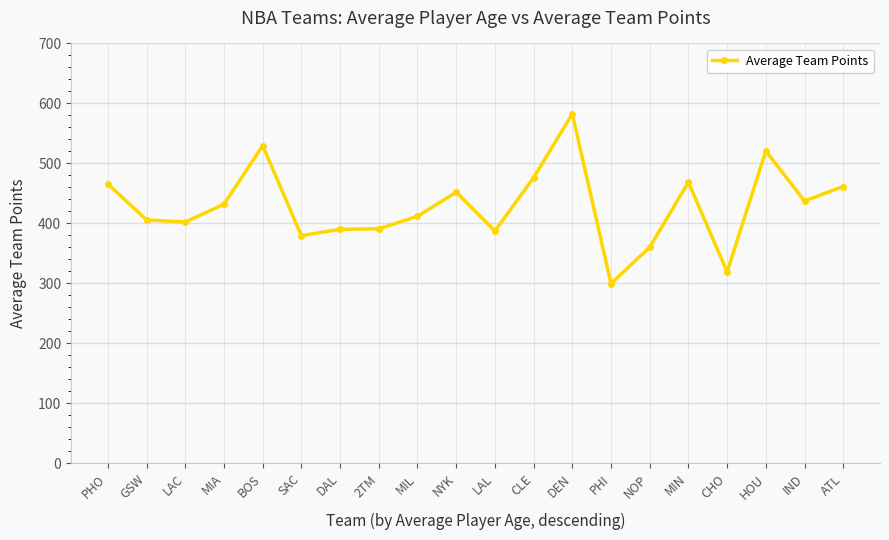

How many values exceed 431?

10